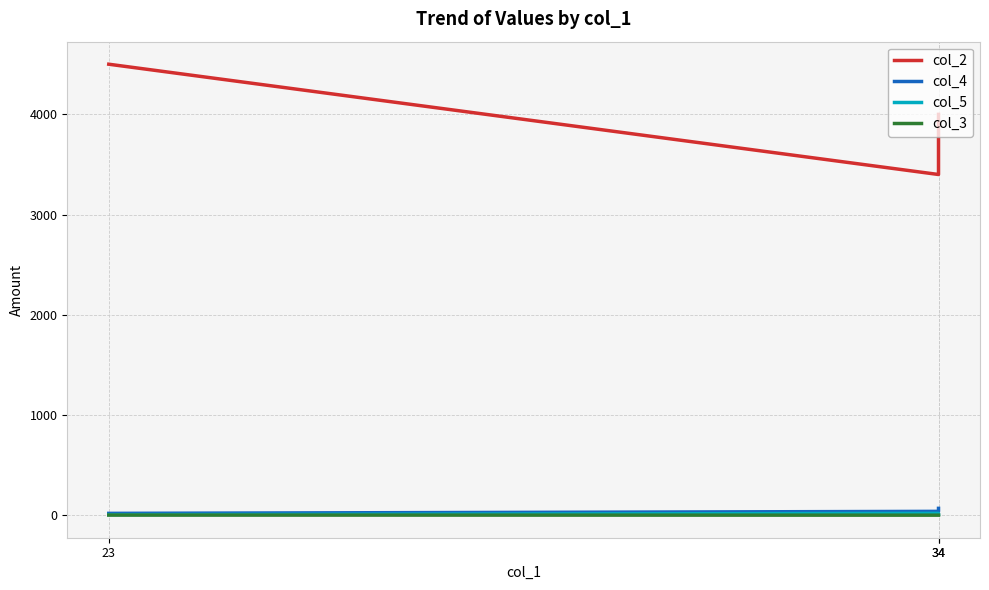

List the series in order of their peak value, highest first.

col_2, col_4, col_5, col_3